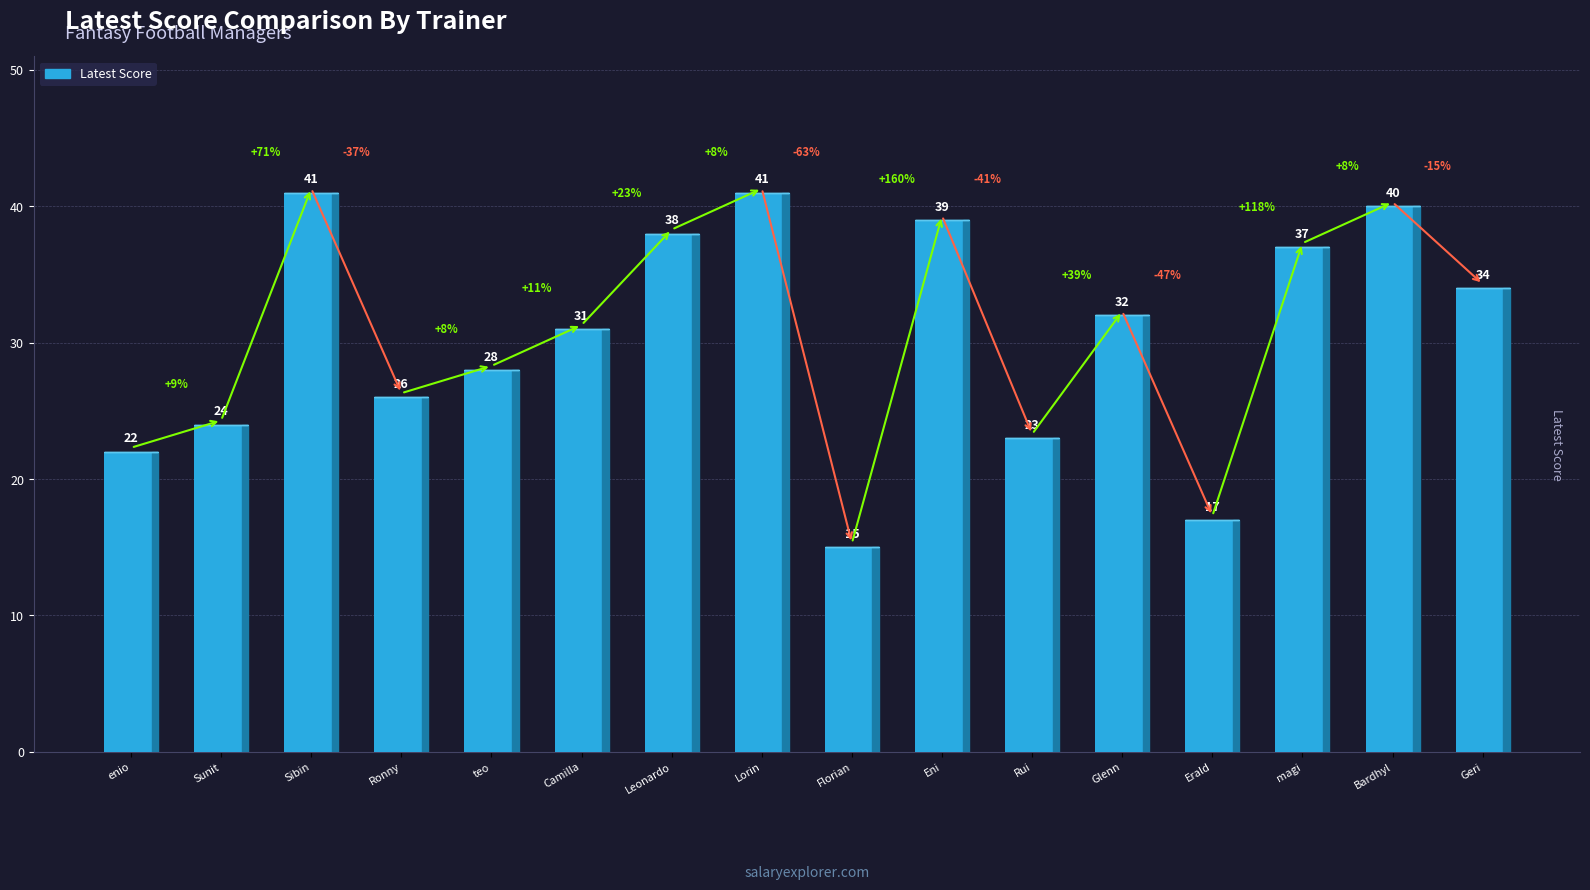

What is the smallest value displayed?

15